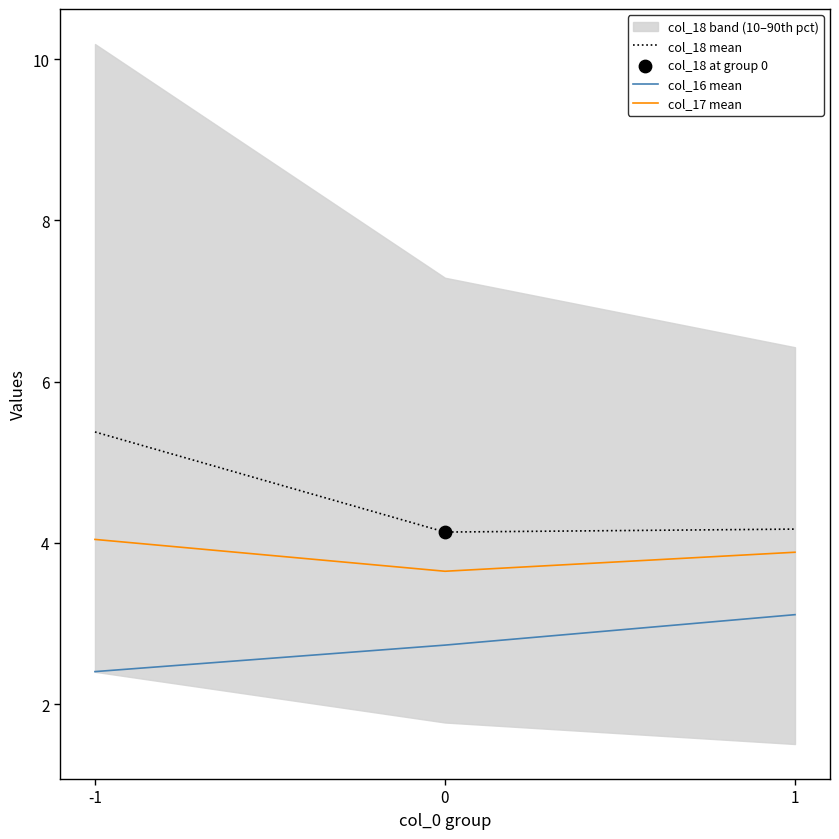

Which series contains the highest Y value?

col_18 mean